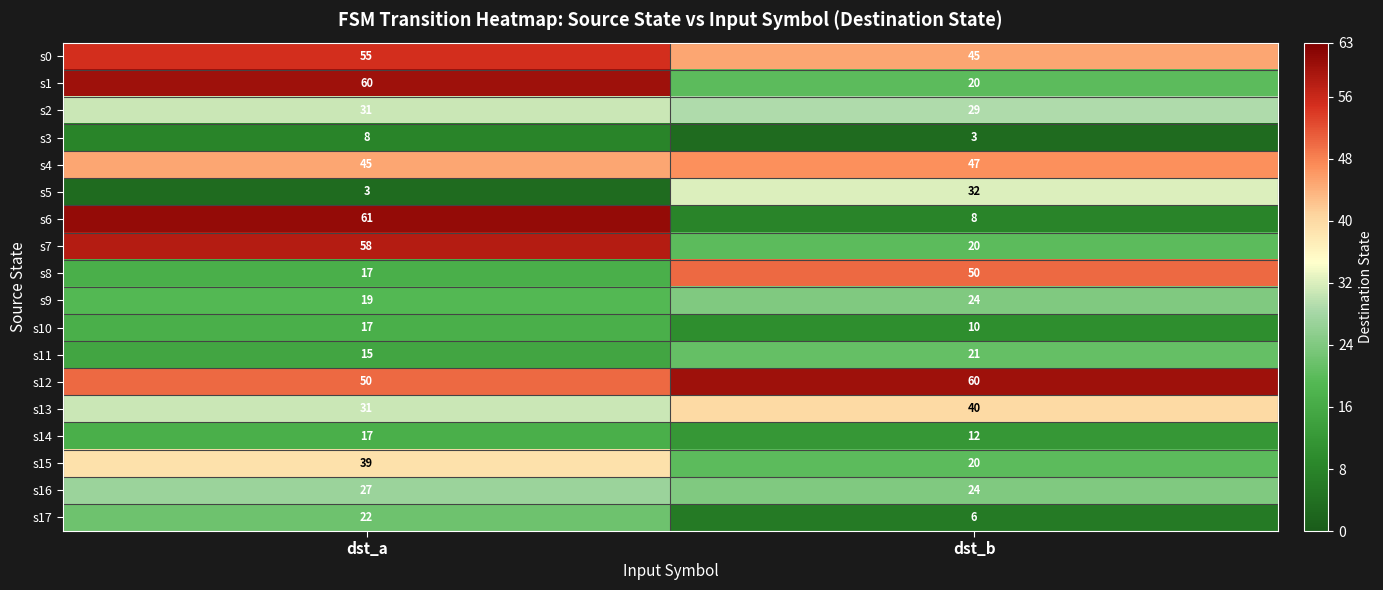

True or false: s7 has a value of 12 at dst_b.

False